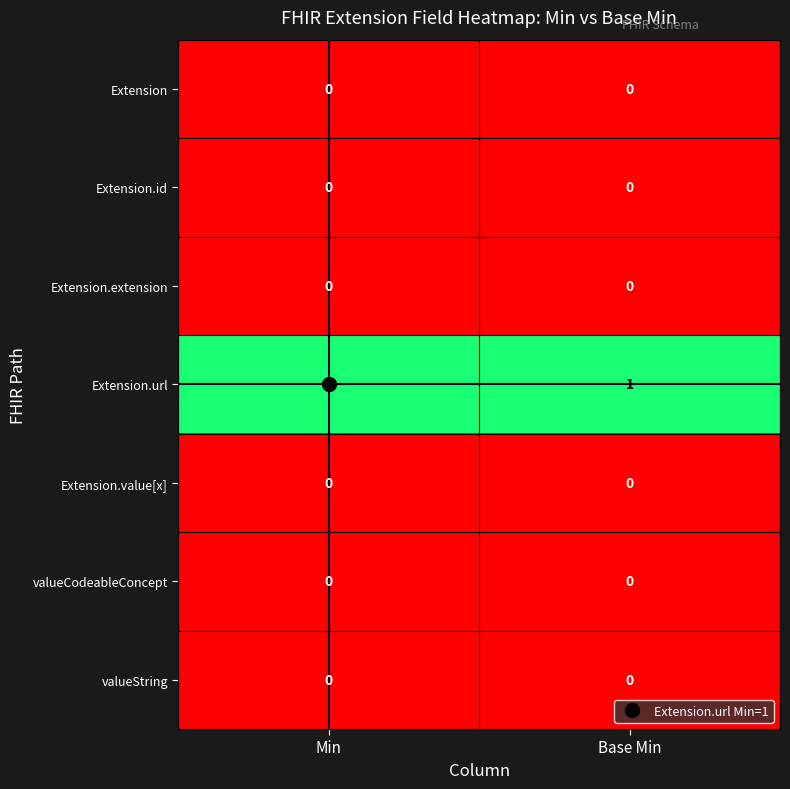

The valueString series shows 0 at Base Min. True or false?

True